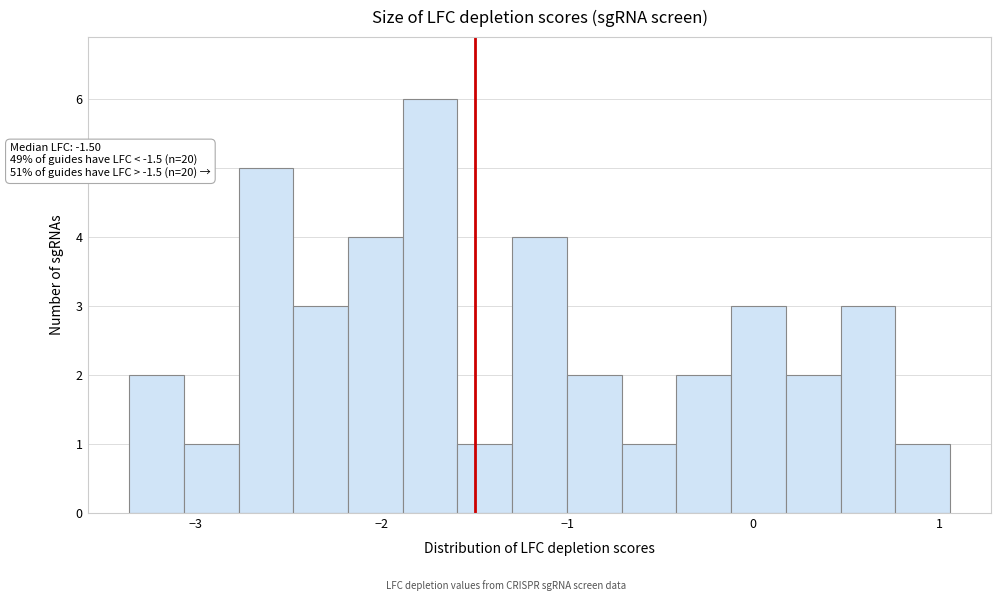

Read against the x-axis, roughly where is the centre of the tallest bar?

-1.7